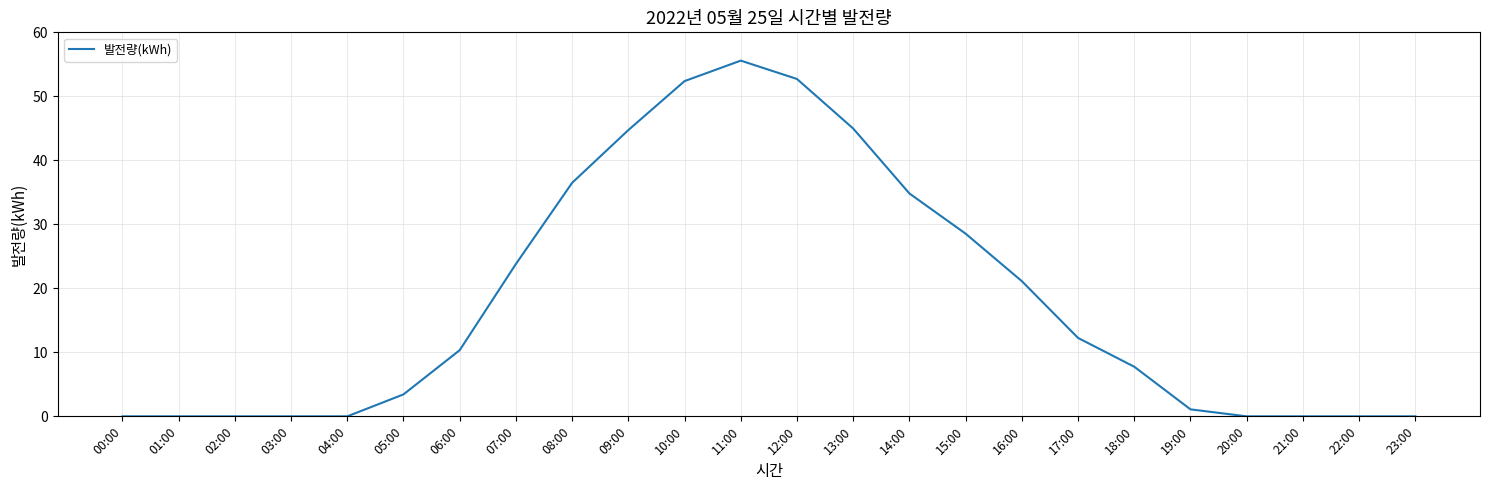

What is the sum of all values?

430.0